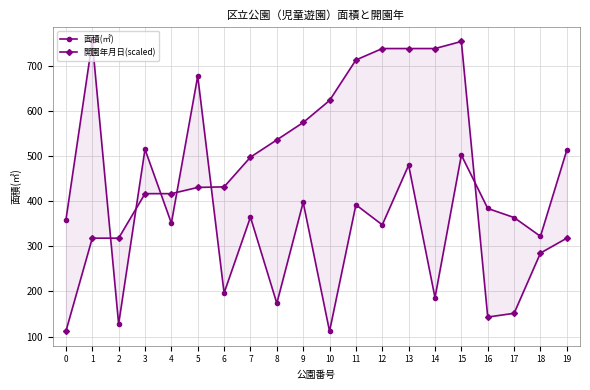

At which label is 面積(㎡) closest to 432?

9